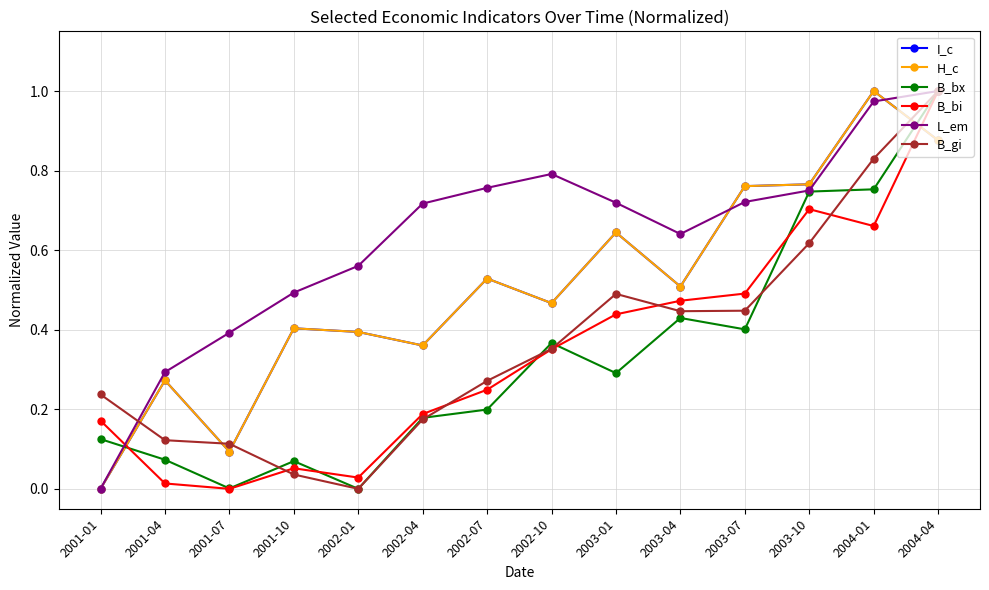

Which category has the highest value in the B_bi series?

2004-04